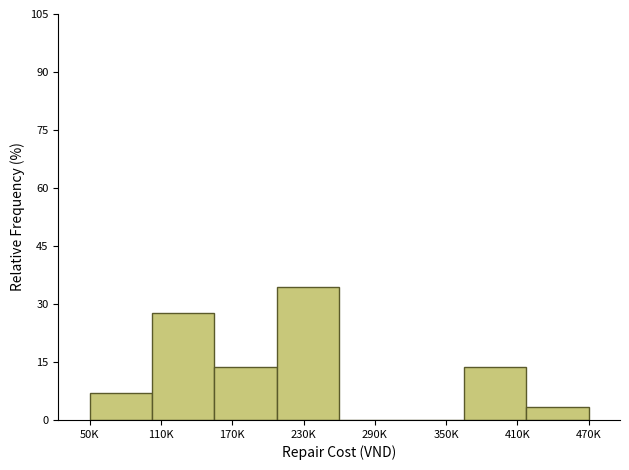

Reading left to right, transcribe all the data shown in this chart.

50K=6.9	110K=27.6	170K=13.8	230K=34.5	290K=0.0	350K=0.0	410K=13.8	470K=3.4